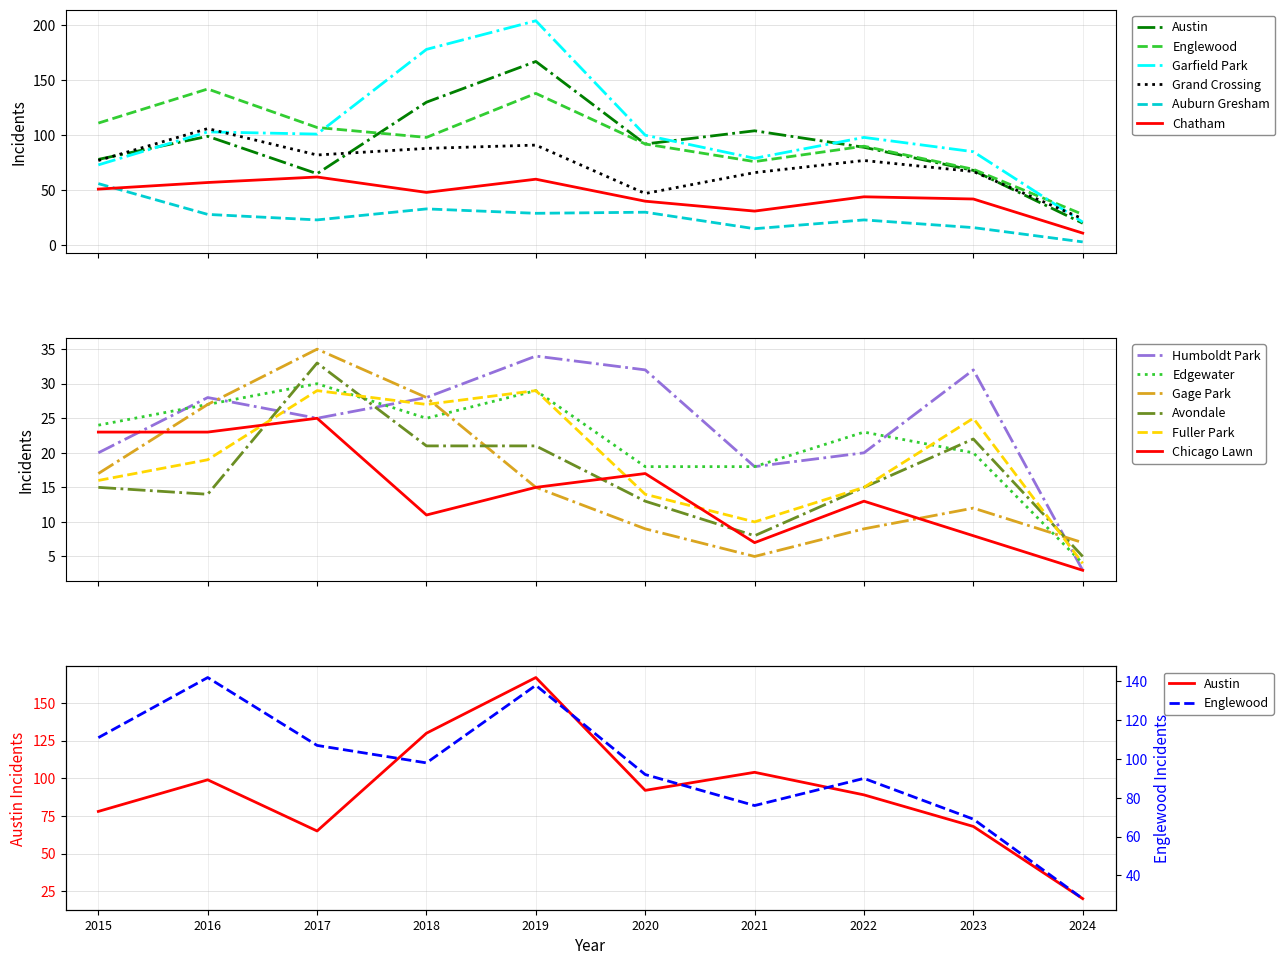

After their last crossing, which series has the higher values: Avondale or Humboldt Park?

Avondale